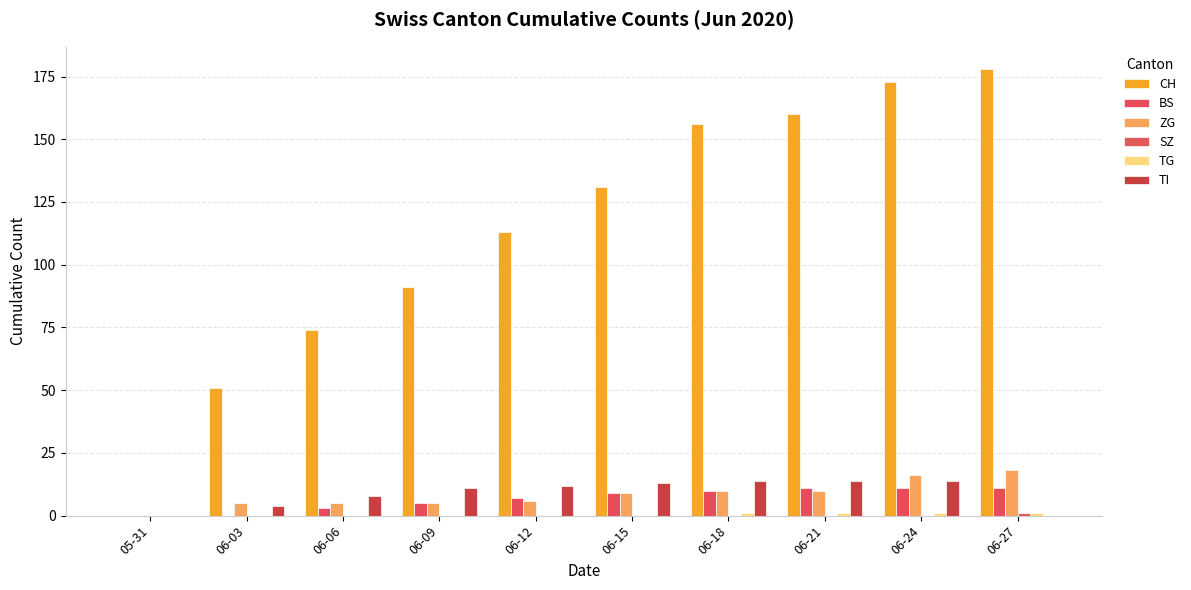

Reading left to right, what are all the values shown in this chart?

CH: 0	51	74	91	113	131	156	160	173	178
BS: 0	0	3	5	7	9	10	11	11	11
ZG: 0	5	5	5	6	9	10	10	16	18
SZ: 0	0	0	0	0	0	0	0	0	1
TG: 0	0	0	0	0	0	1	1	1	1
TI: 0	4	8	11	12	13	14	14	14	0